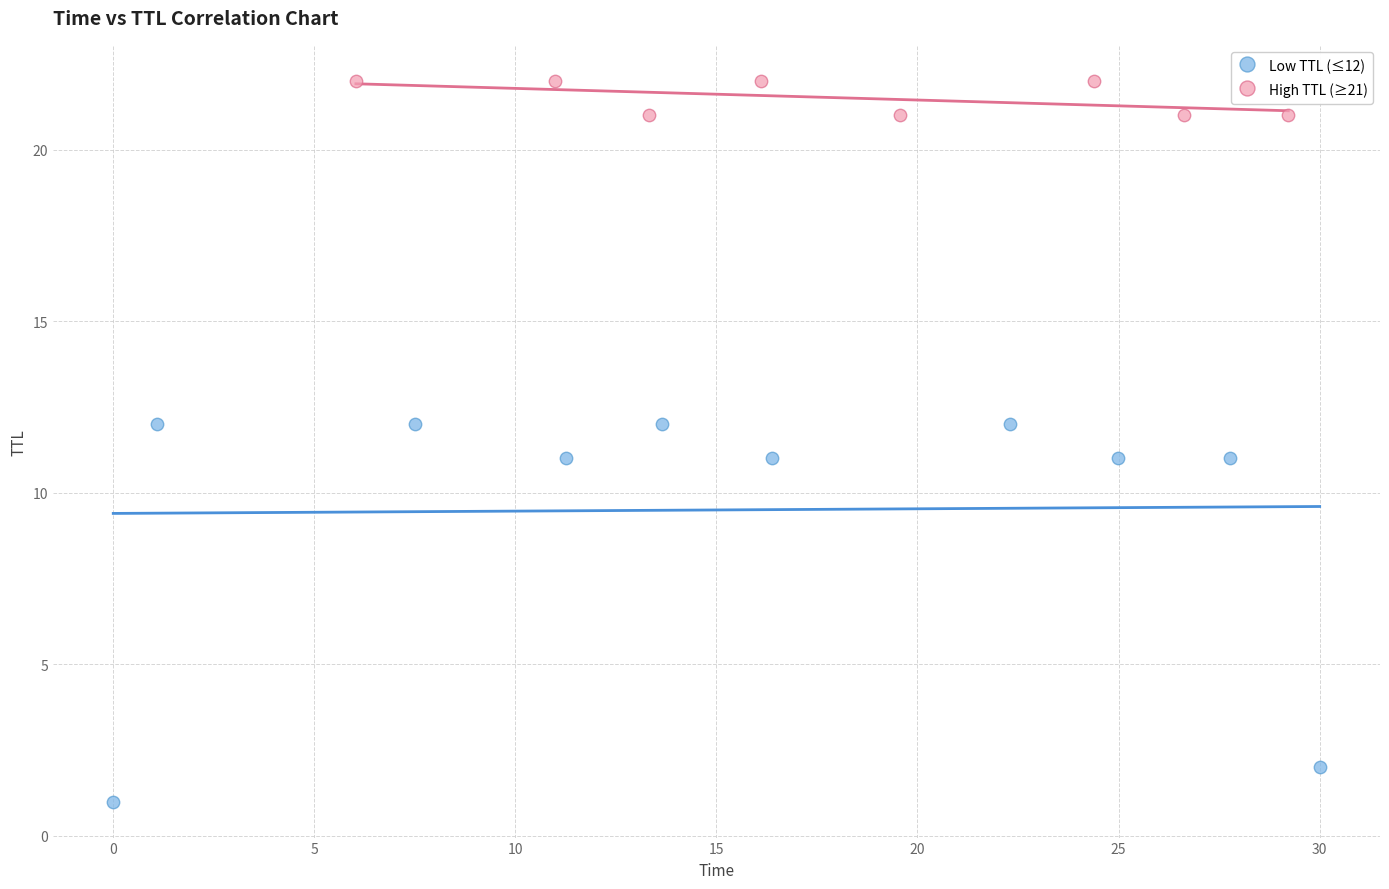

Which series contains the highest Y value?

High TTL (≥21)